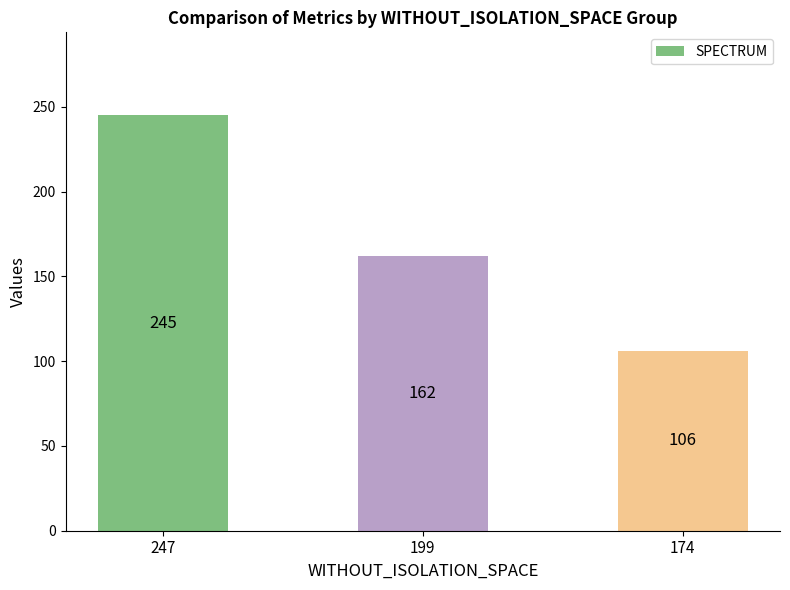

What is the sum of all values?

513